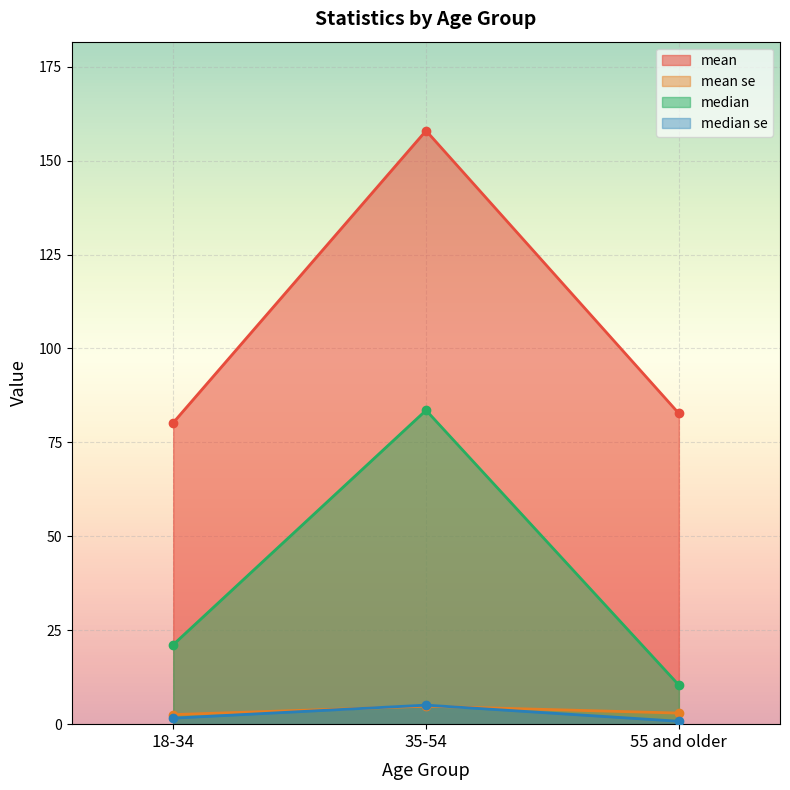

Which series changed the most between 18-34 and 55 and older?

median